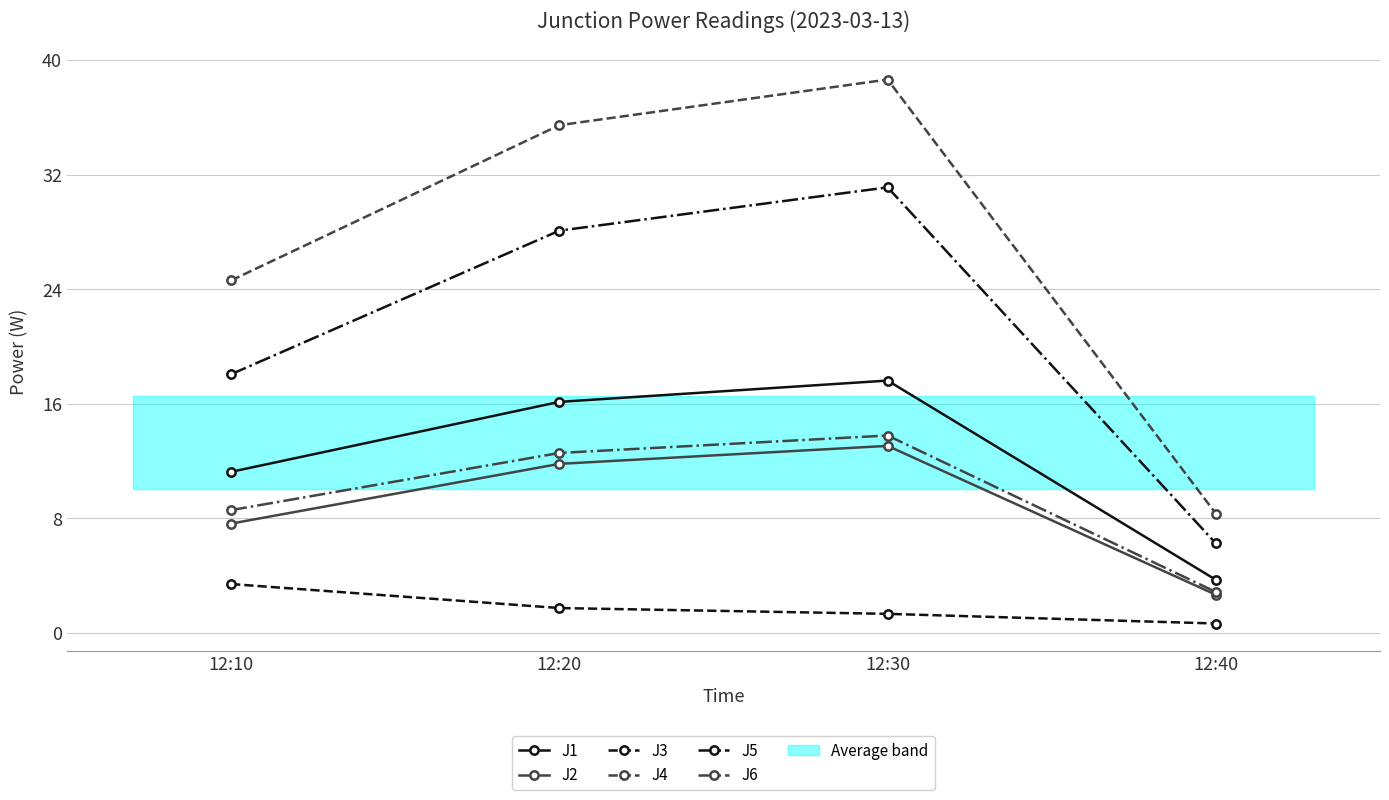

Does the chart display data point markers on the line(s)?

Yes